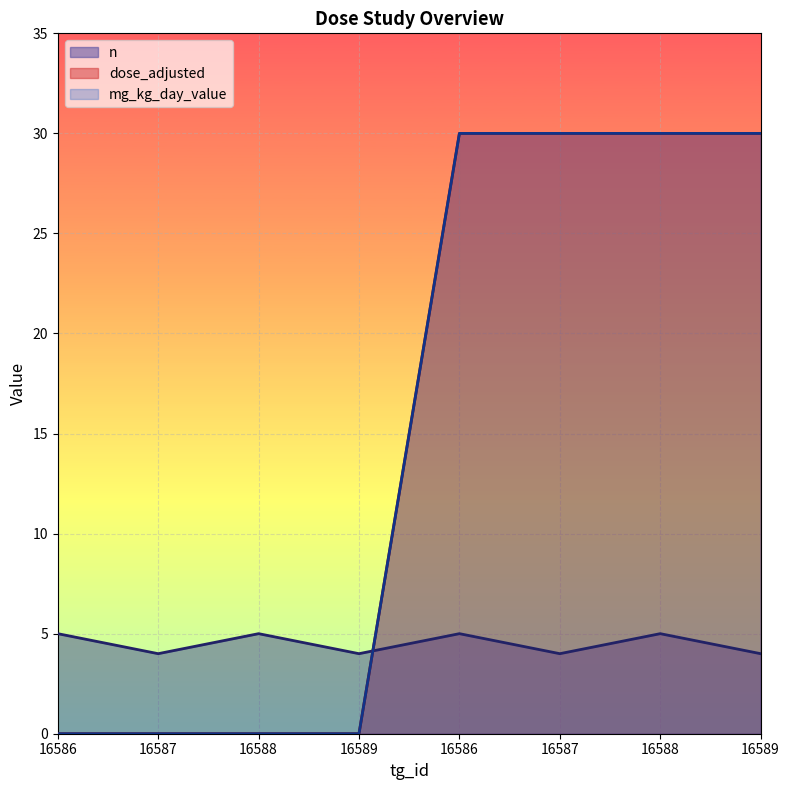

Rank the series at 16587 from highest to lowest value.

n, dose_adjusted, mg_kg_day_value